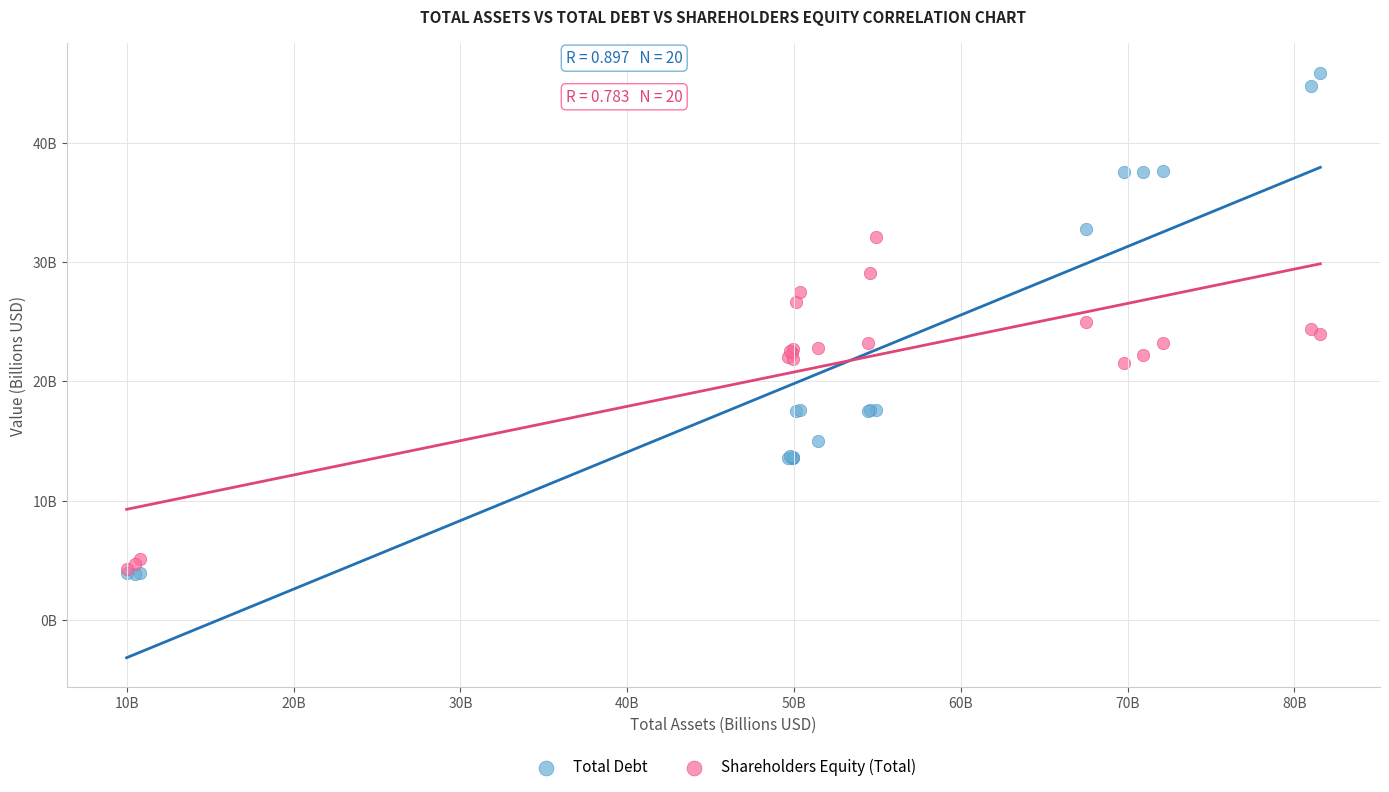

What are all the series names shown in the legend?

Total Debt, Shareholders Equity (Total)